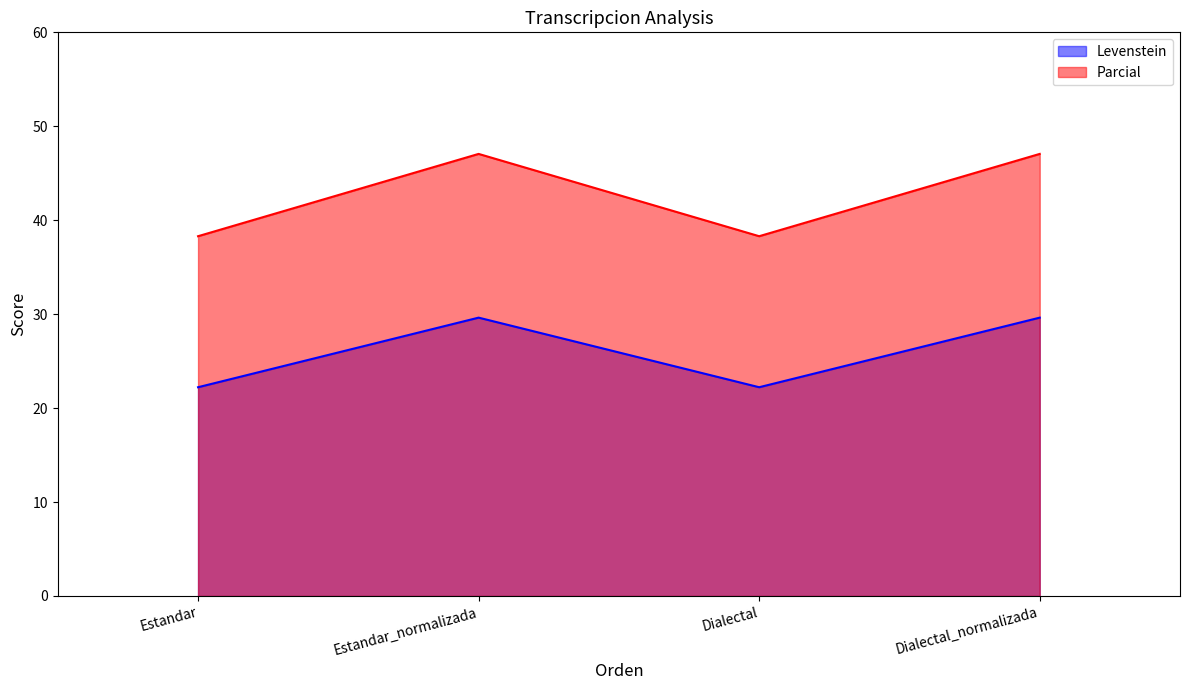

Is the value of Levenstein at Dialectal greater than the value of Parcial at Dialectal_normalizada?

No